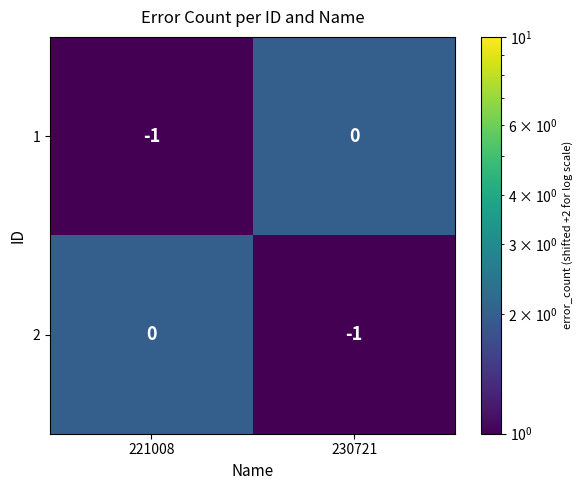

Is the value of 2 at 221008 greater than the value of 1 at 221008?

Yes